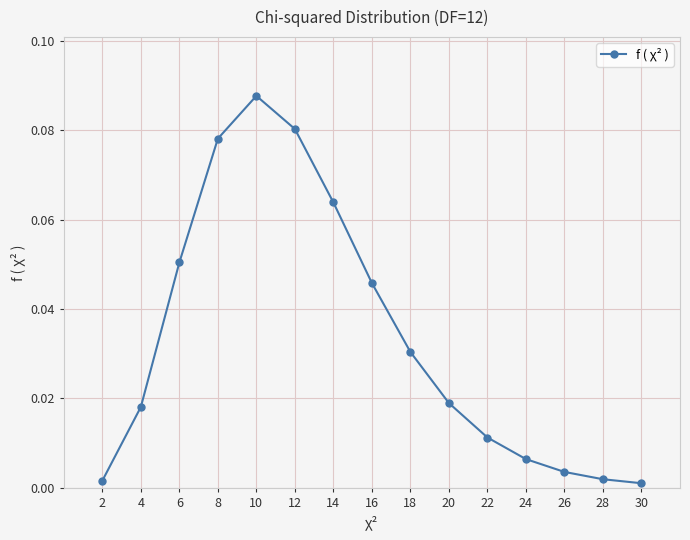

At which category does the data reach its first local peak?

10